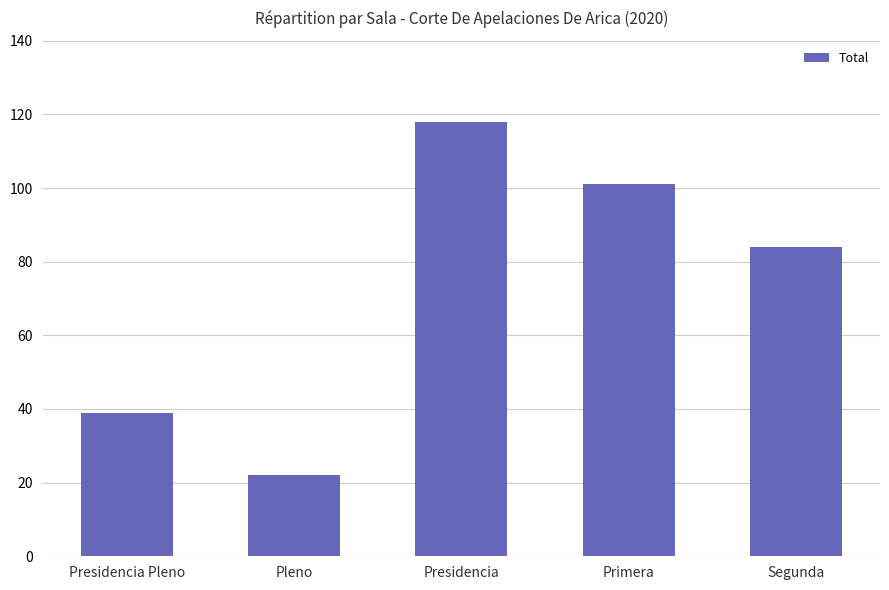

What is the change in value from Presidencia Pleno to Presidencia?

+79